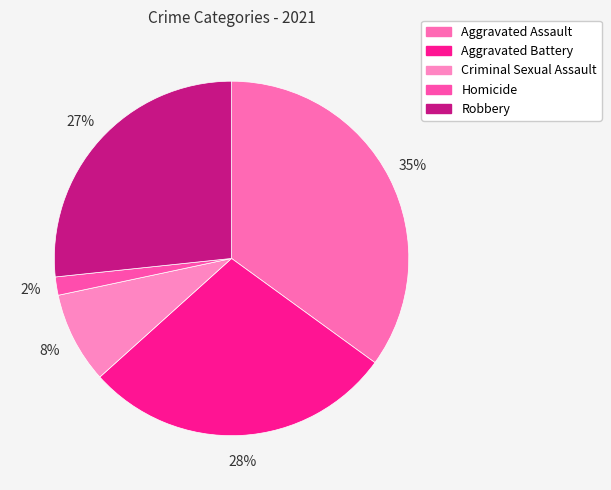

To the nearest percent, what is the combined percentage of Aggravated Battery and Homicide?

30%